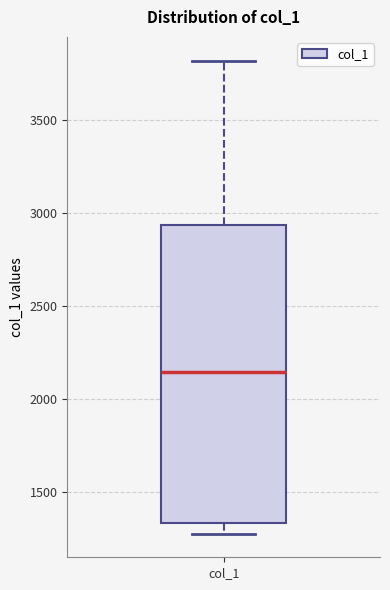

Where does the upper whisker of the box for col_1 end on the y-axis? The values are not printed on the chart, so give them approximately, as read against the axis.

3800